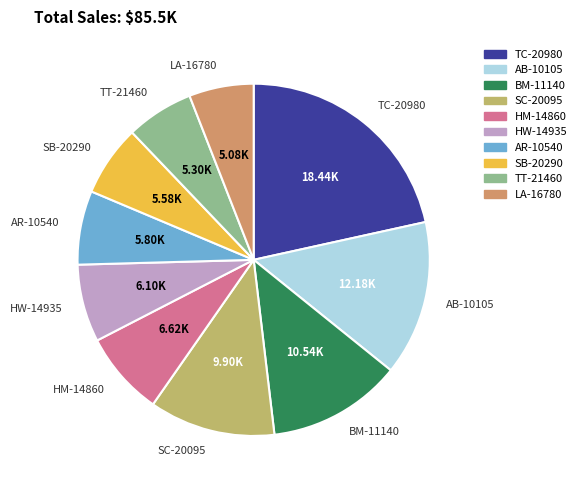

Between HM-14860 and TT-21460, which is larger?

HM-14860